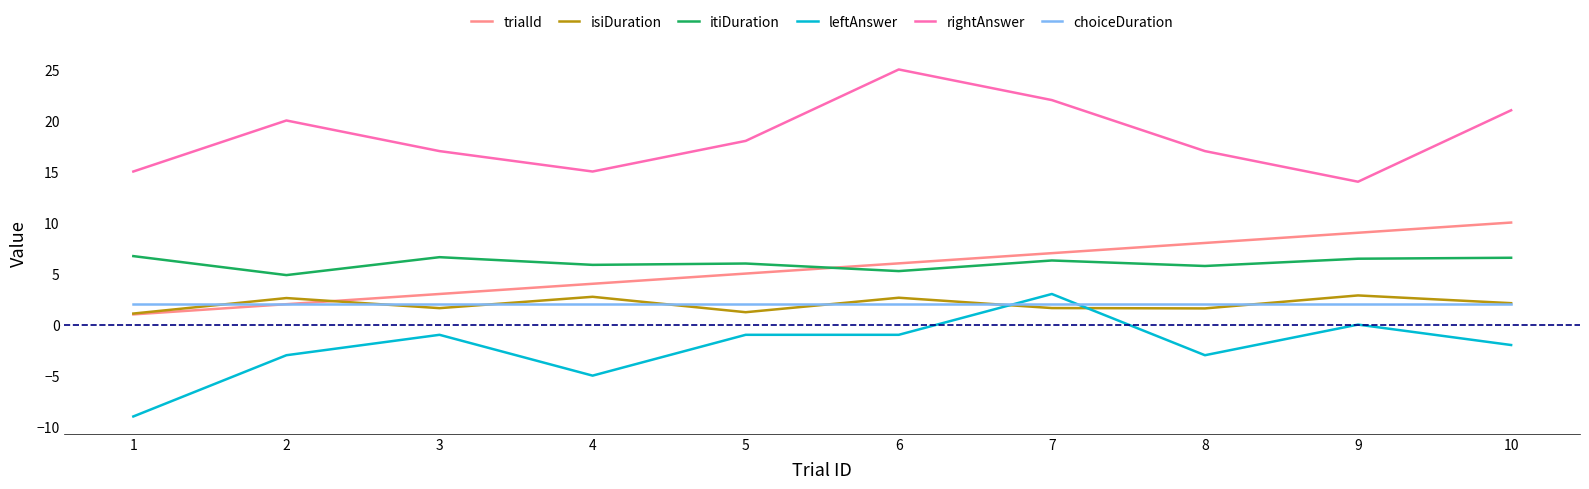

True or false: itiDuration has a value of 8.0 at 2.

False